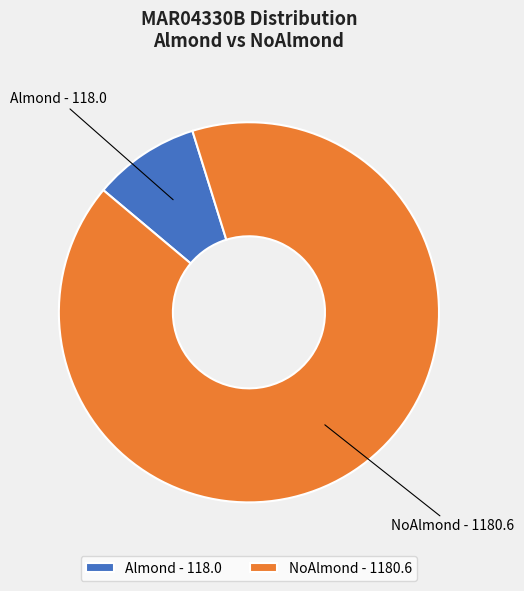

Which slice is the largest?

NoAlmond